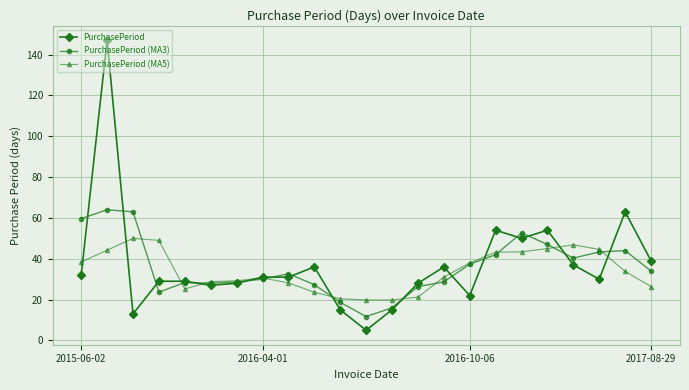

True or false: PurchasePeriod (MA3) has more than 0 points higher than both neighbors.

True